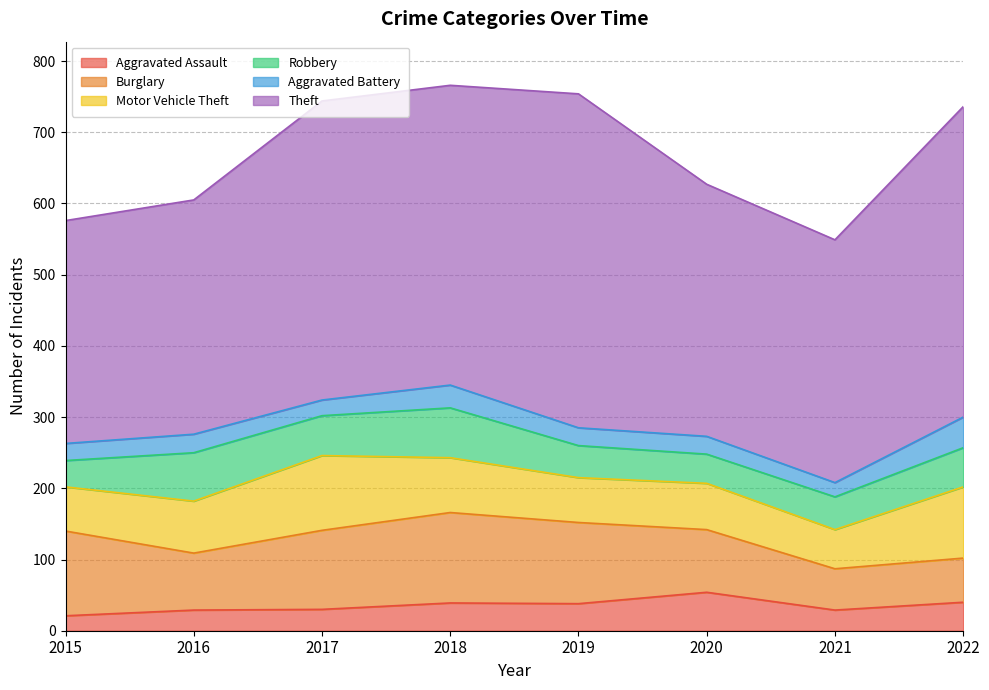

What is the spread (max minus min) of values at 2019?

444